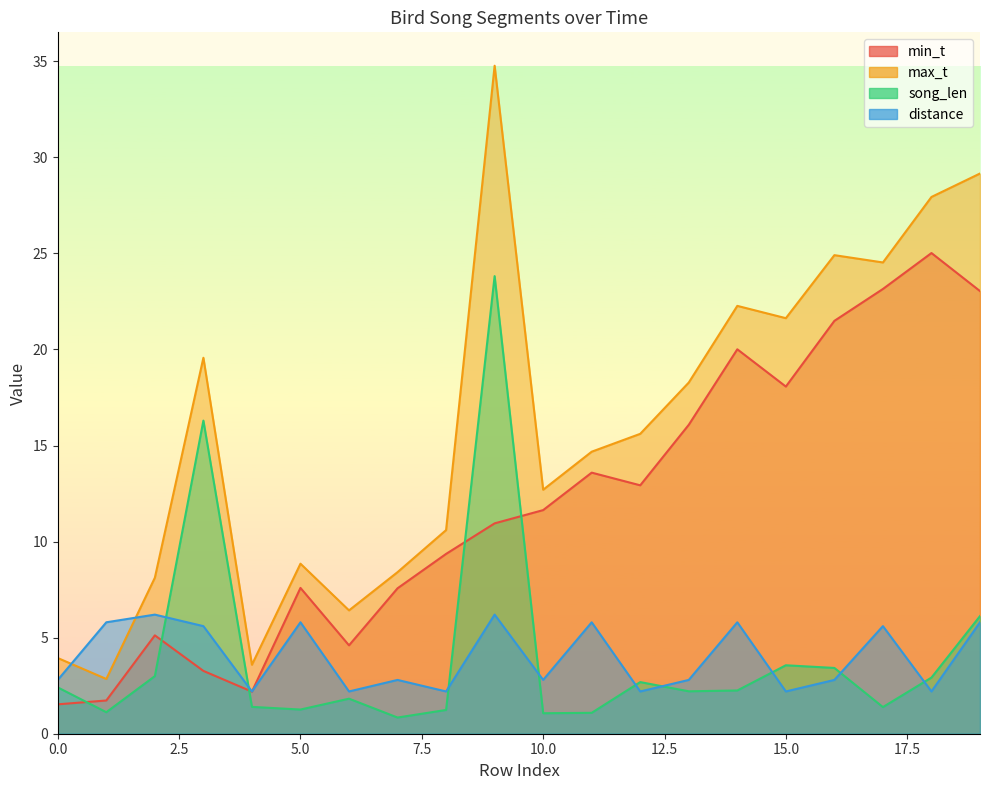

What is the sum of the max_t values at 0 and 17?

28.5